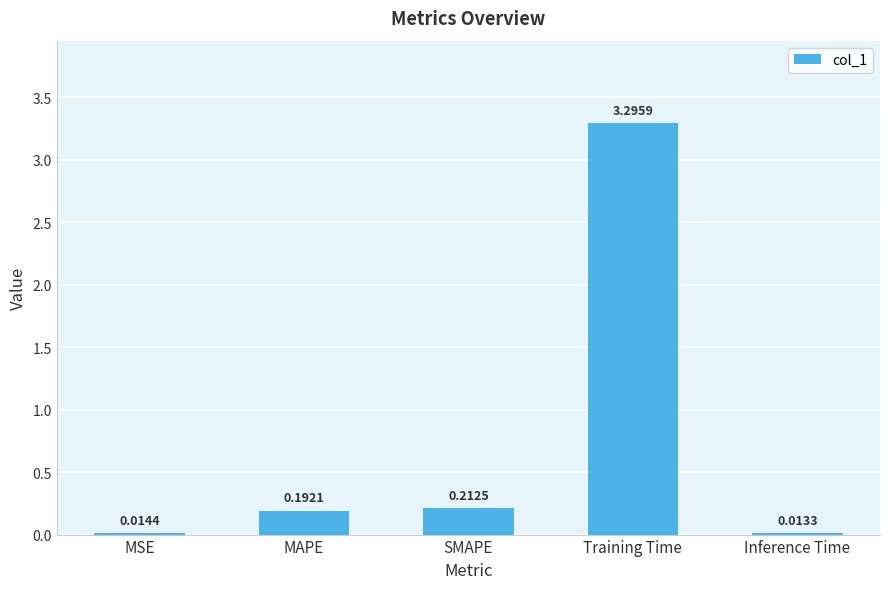

What is the label of the 5th bar from the right?

MSE